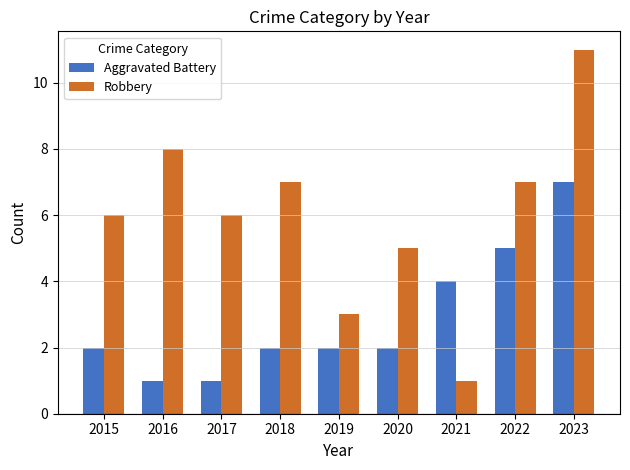

What value does the Aggravated Battery series have at 2017?

1